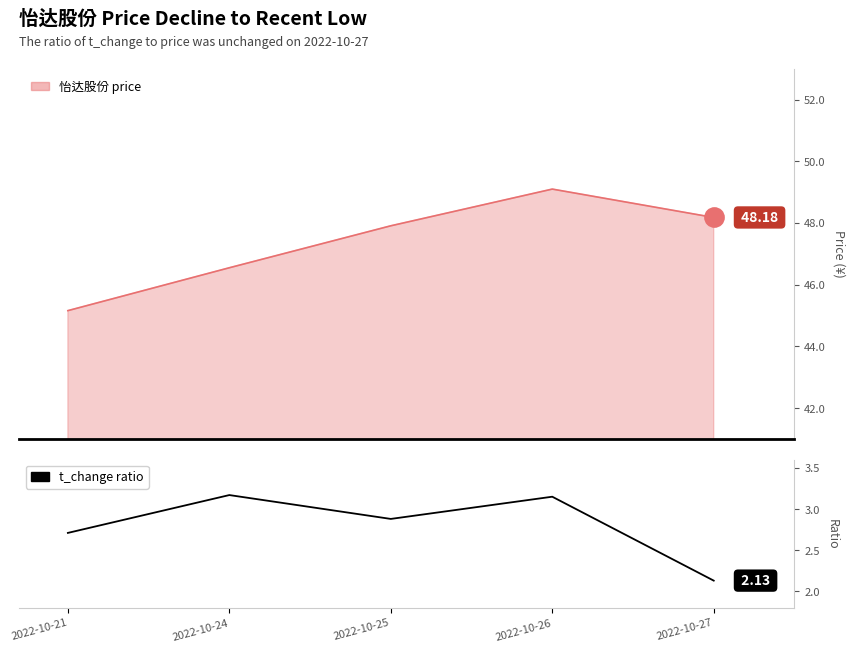

Which has a higher value, 2022-10-25 or 2022-10-24?

2022-10-24